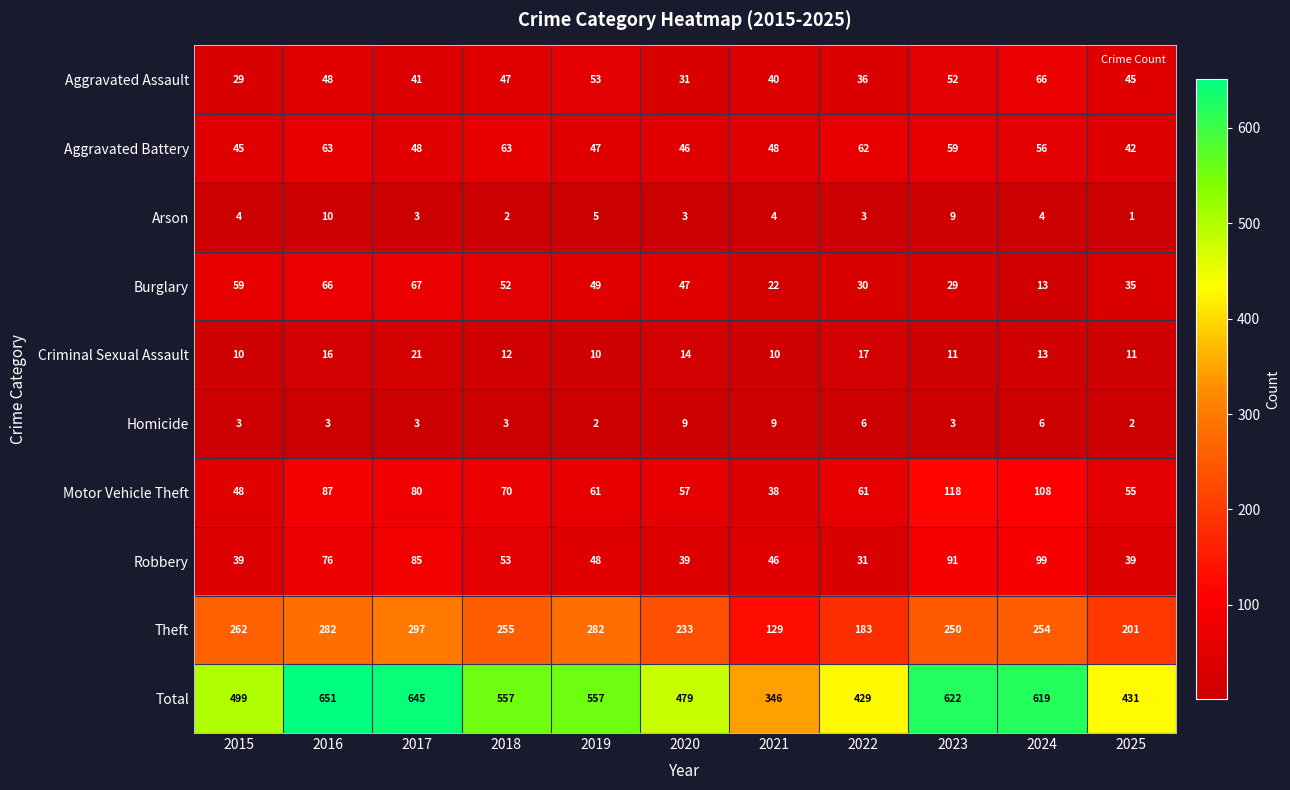

What is the greatest value displayed?

651